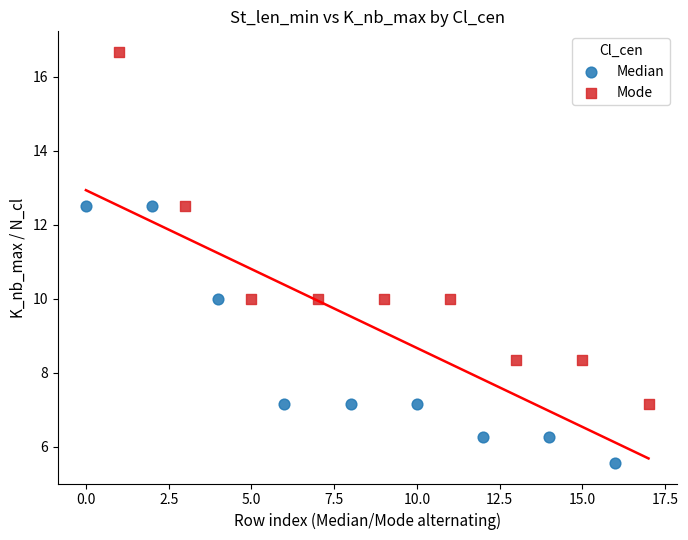

Which series has the widest spread of Y values?

Mode